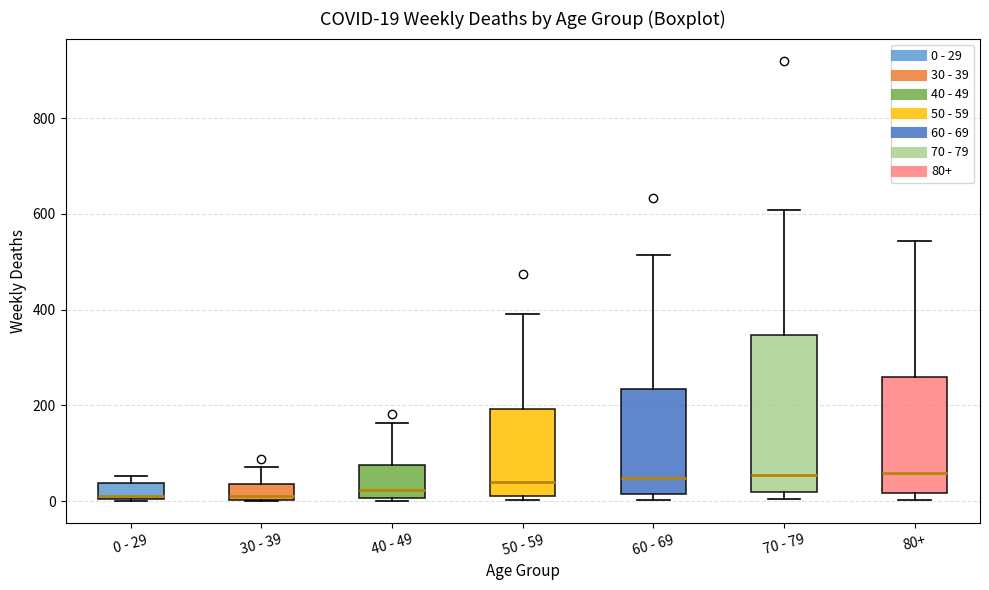

Comparing the boxes themselves (not the whiskers), which one is the tallest?

70 - 79